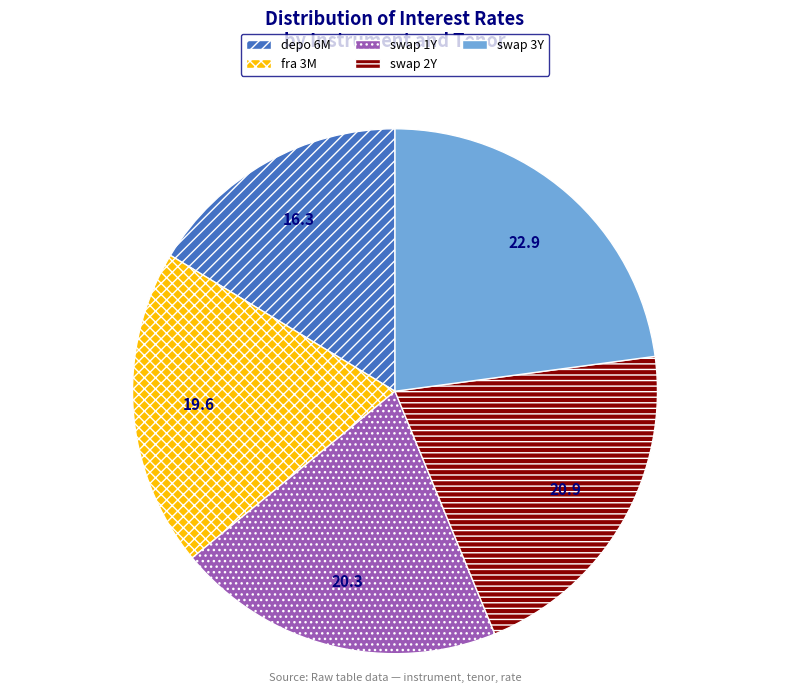

Rank the categories by value from highest to lowest.

swap 3Y, swap 2Y, swap 1Y, fra 3M, depo 6M